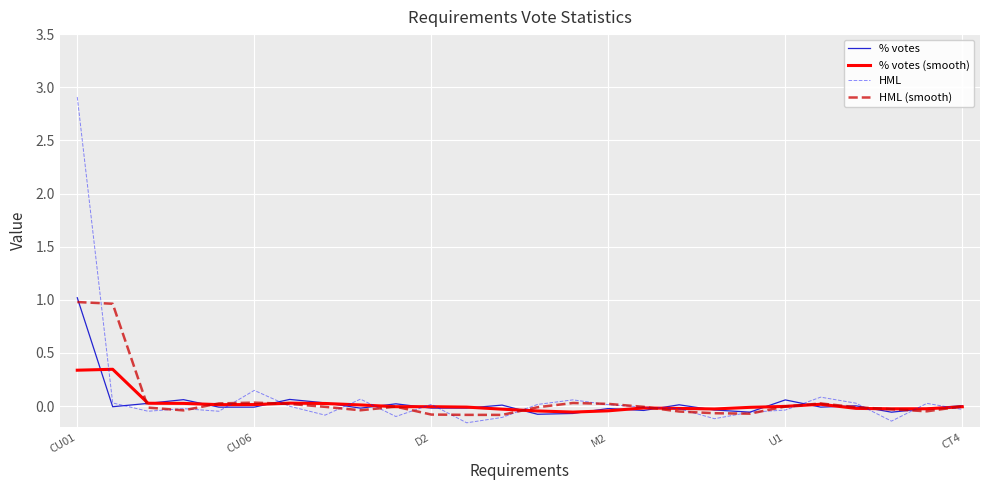

What is the greatest value displayed?

2.9